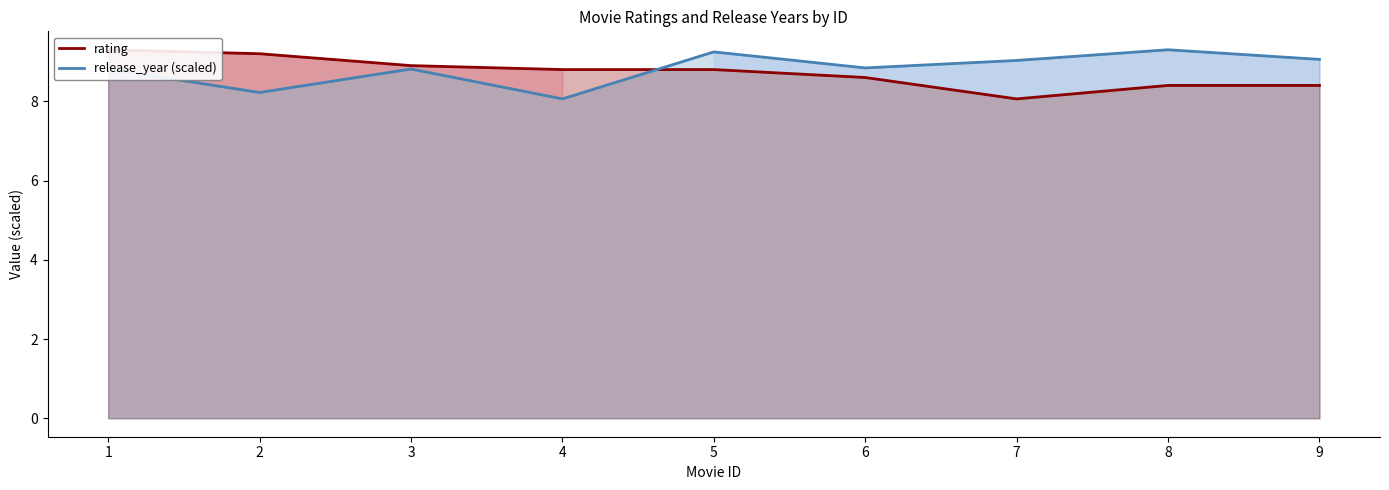

What are all the series names shown in the legend?

rating, release_year (scaled)